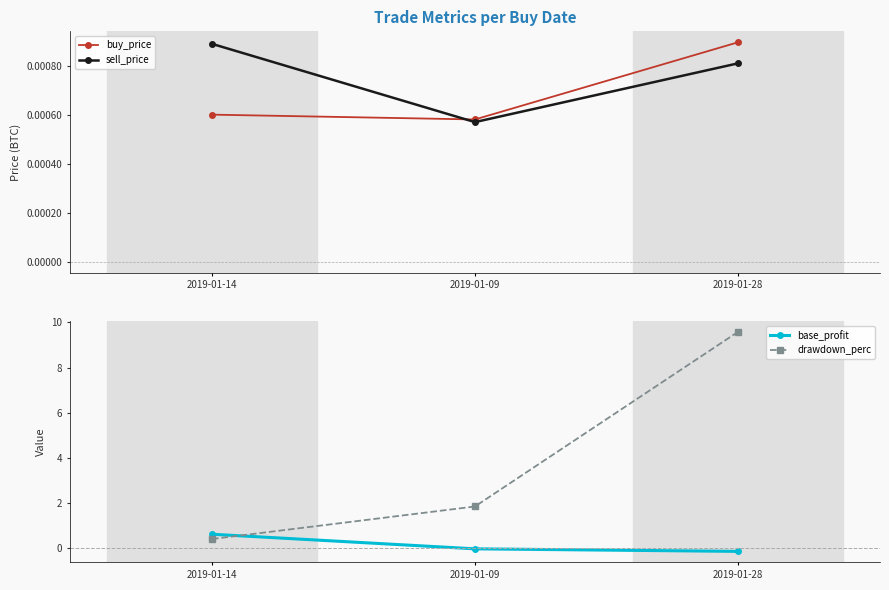

What is the sum of the base_profit values at 2019-01-28 and 2019-01-14?

0.5